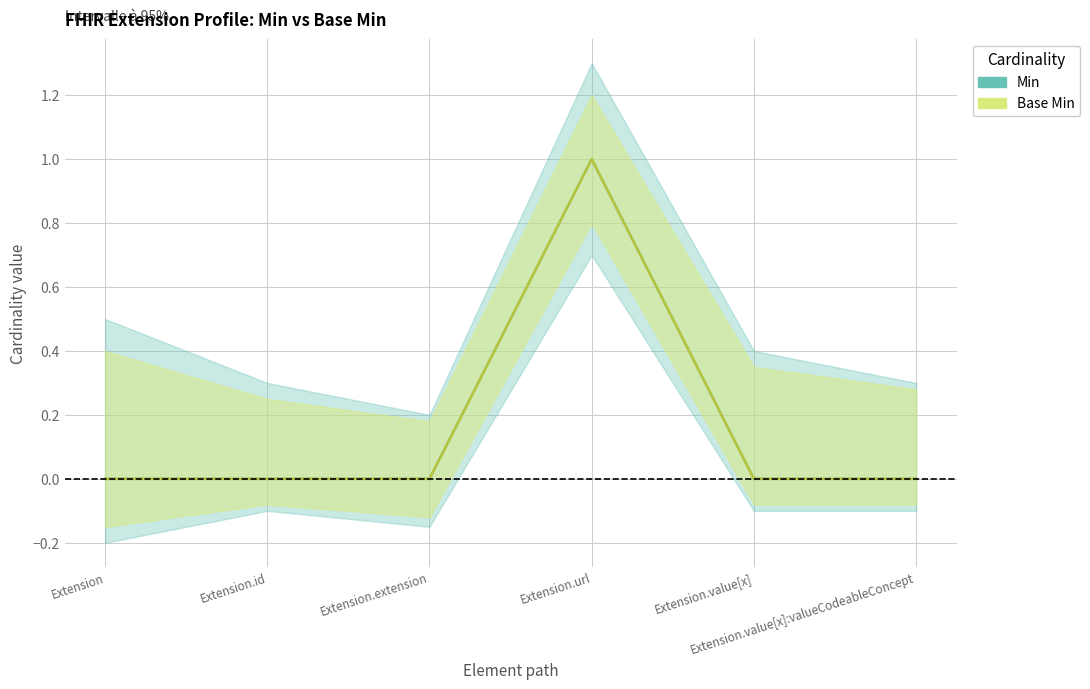

What is the label of the 5th point from the left?

Extension.value[x]